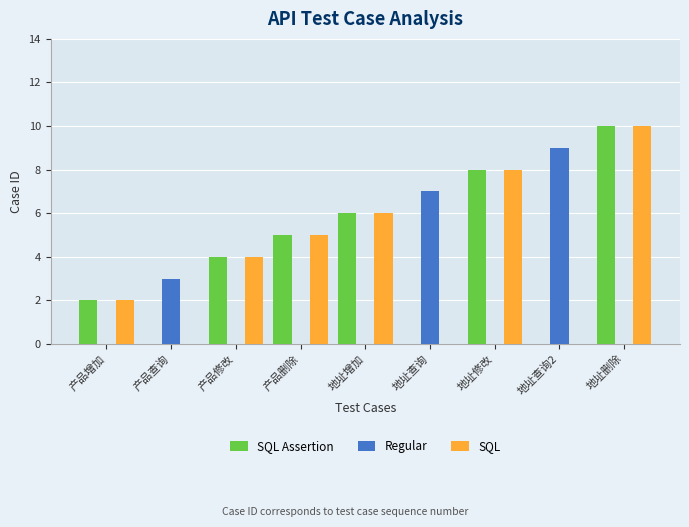

Where is SQL Assertion nearest to the value 5?

产品删除